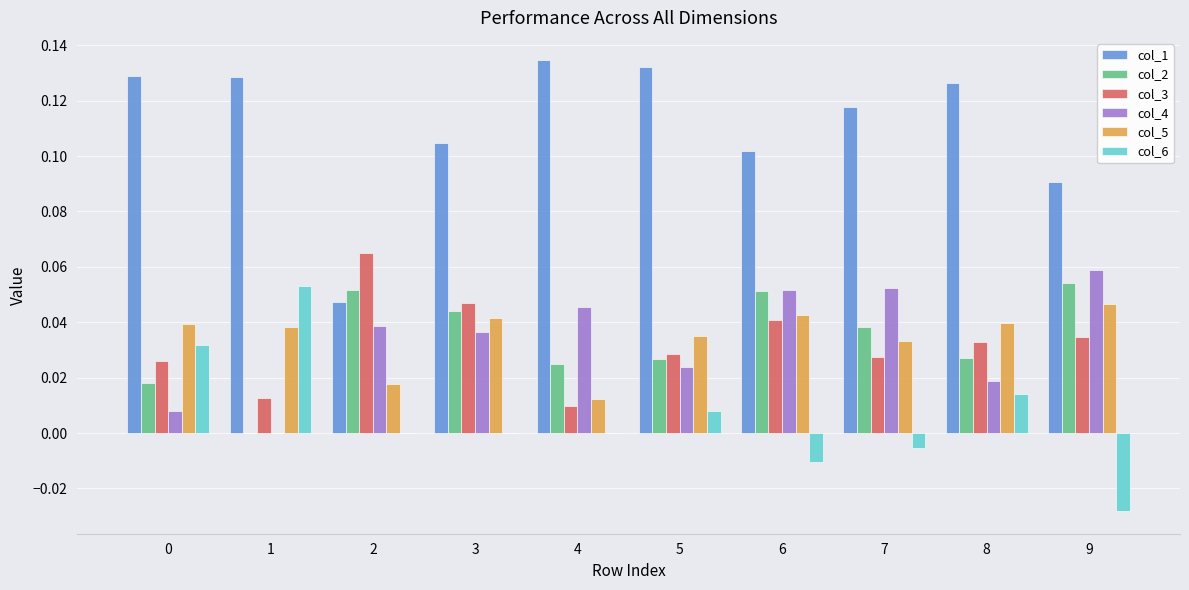

How many groups of bars are there?

10